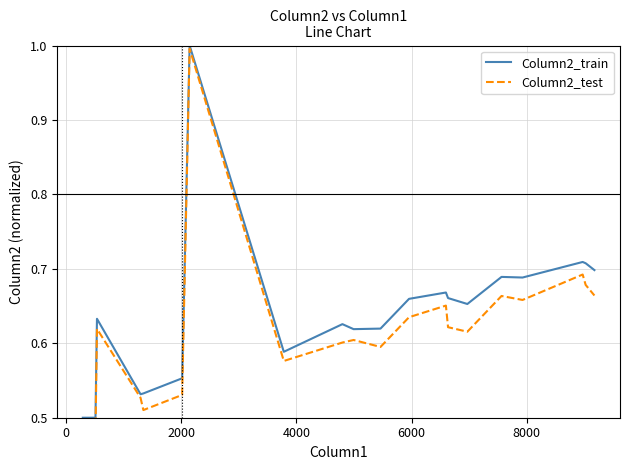

True or false: Column2_test and Column2_train cross at least once.

False